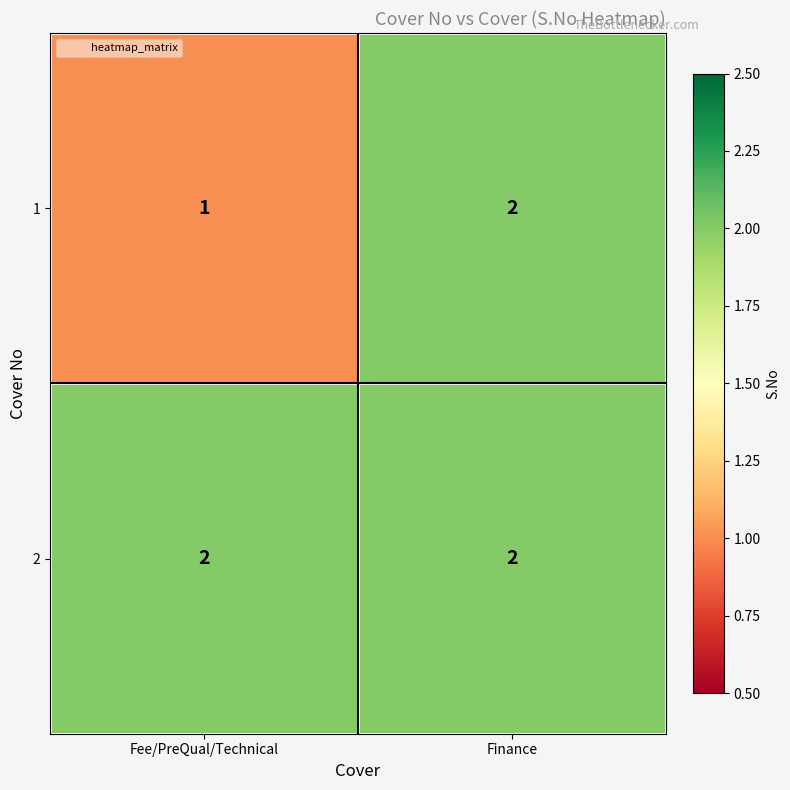

Between Fee/PreQual/Technical and Finance, which series saw the biggest shift?

1